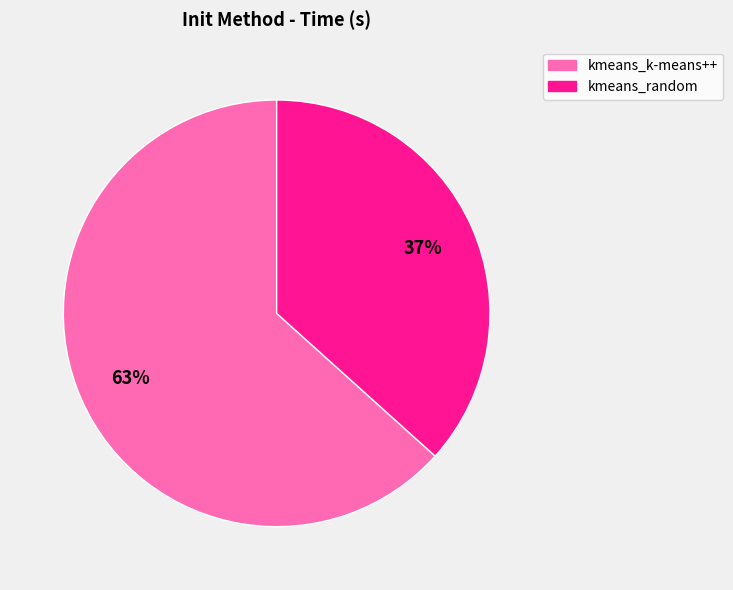

What percentage is the kmeans_random slice, to the nearest percent?

37%